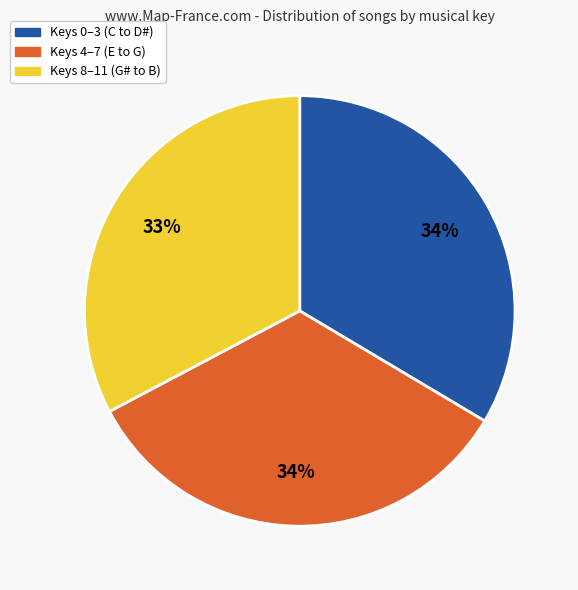

To the nearest percent, what is the difference between the largest and smallest slice percentages?

1%